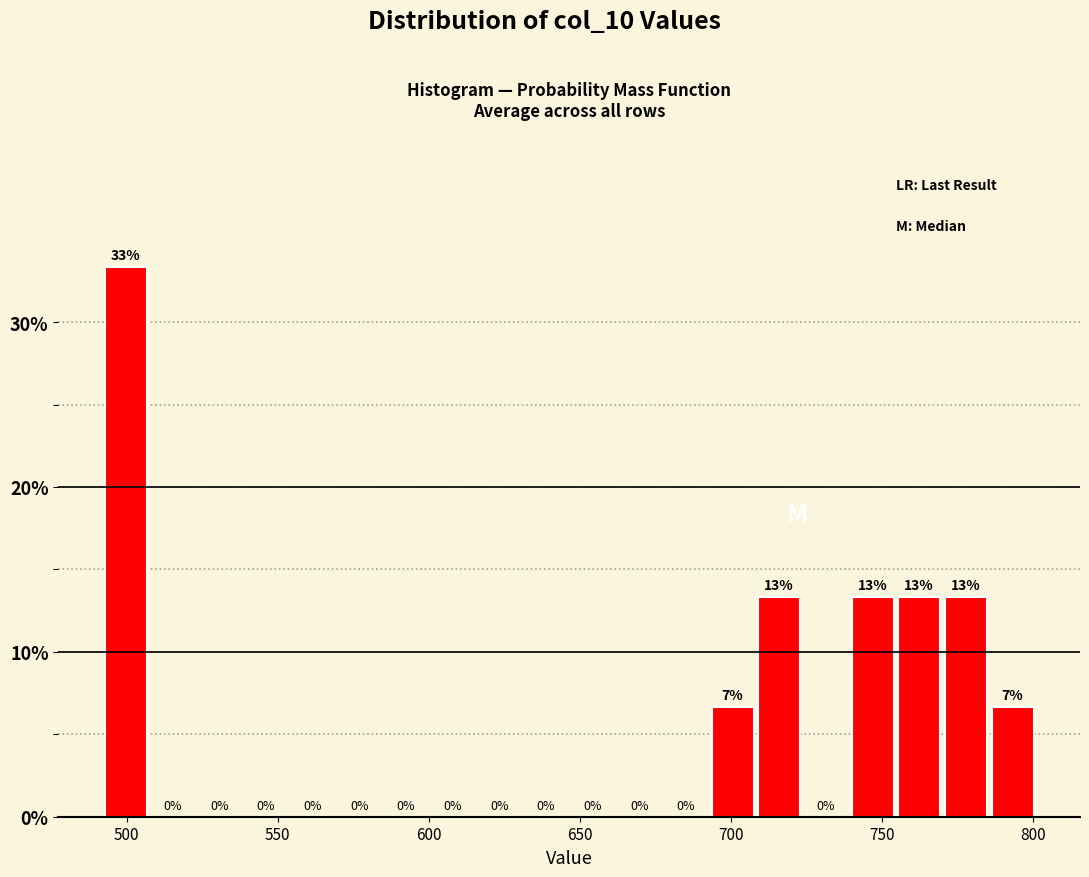

Around what value on the x-axis is the tallest bar? Give the approximate position of its centre, as read against the axis.

500